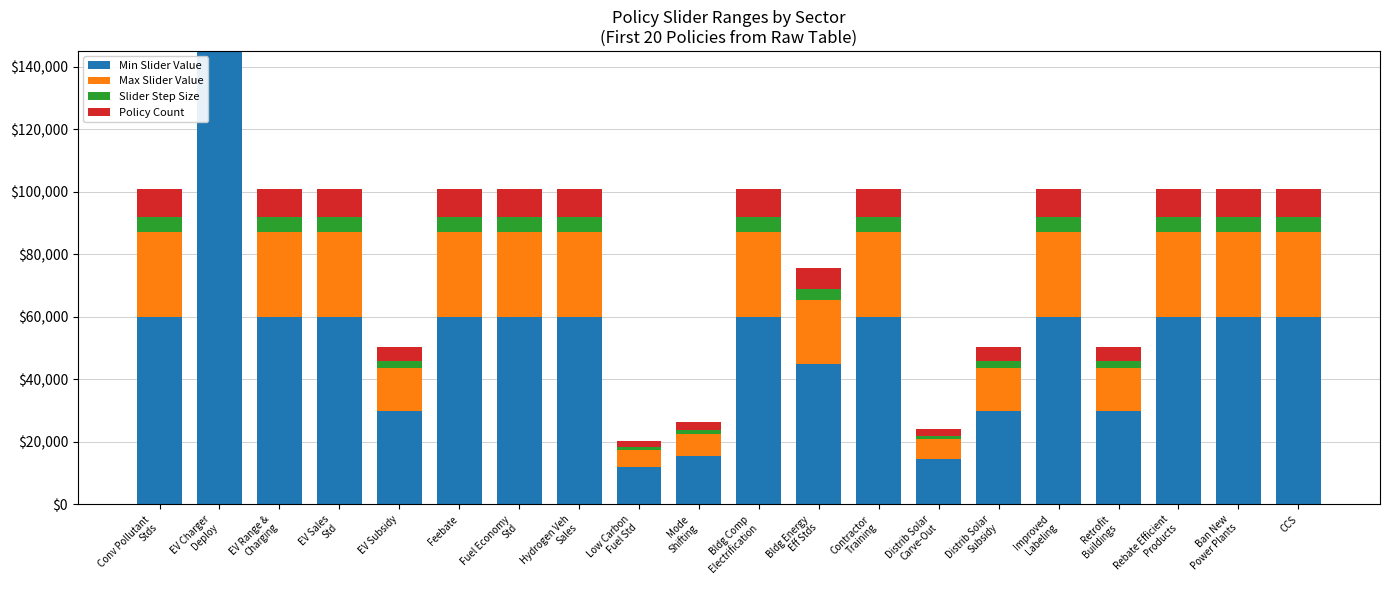

Which label corresponds to the largest value in the chart?

EV Charger
Deploy